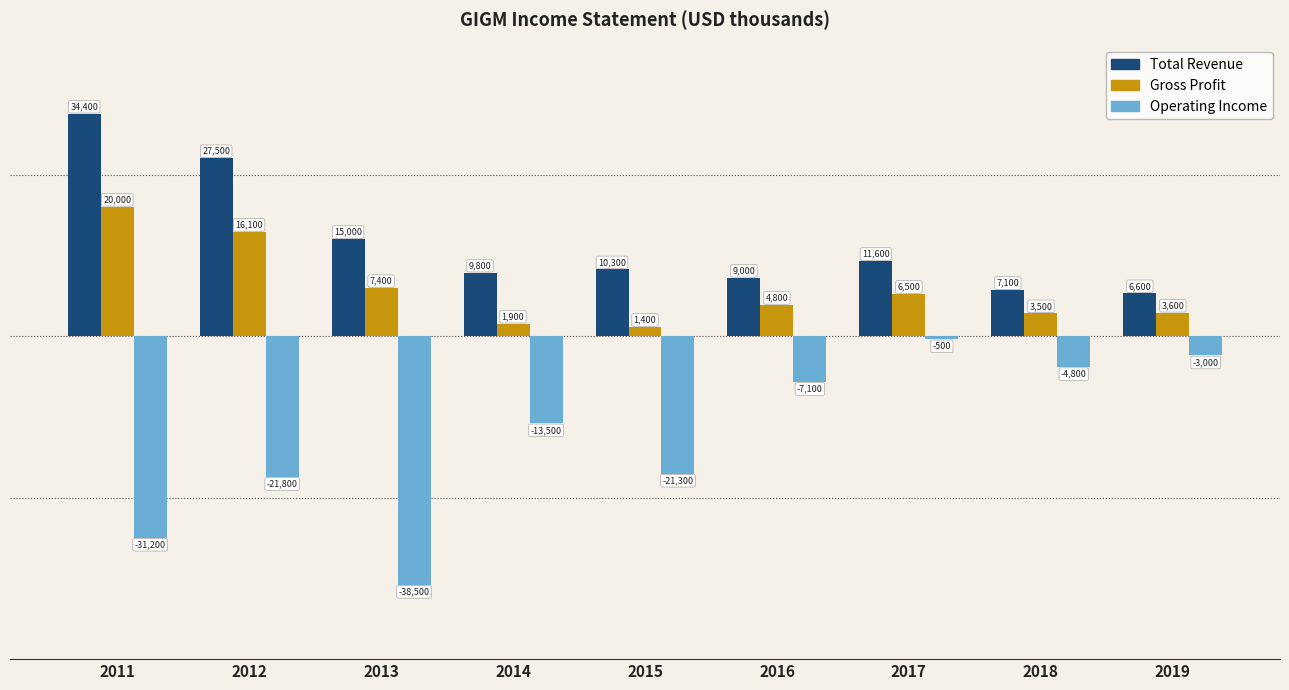

What is the sum of the Operating Income values at 2019 and 2014?

-16500